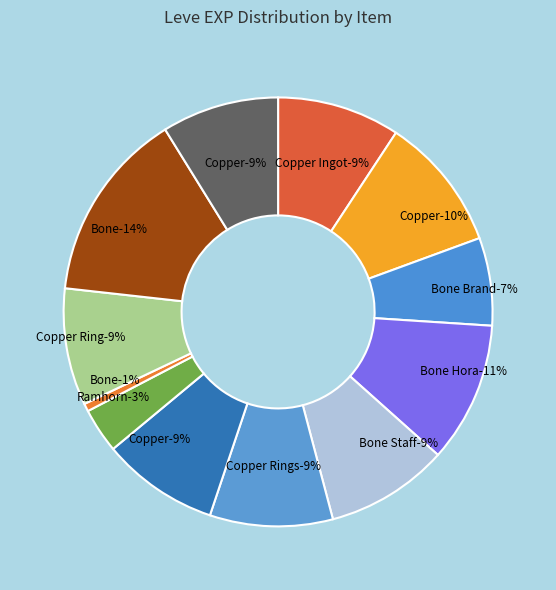

True or false: Copper Earrings accounts for 21% of the total.

False